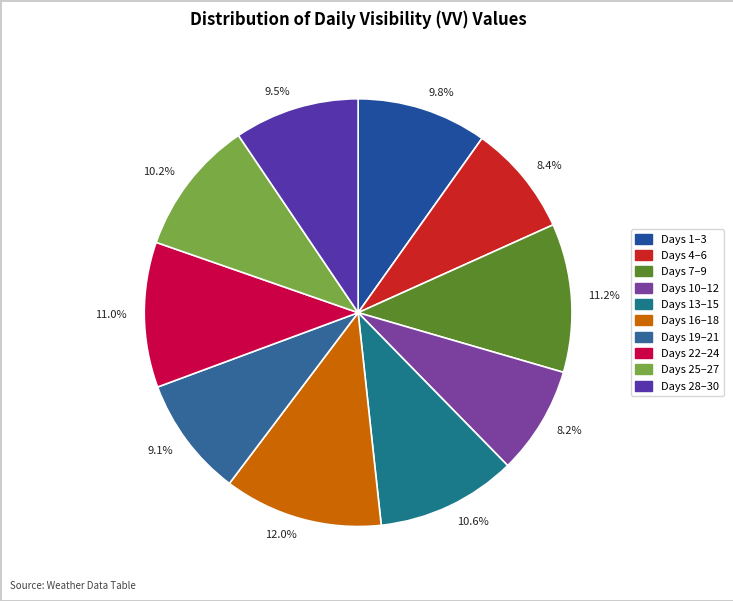

Which category has the biggest portion of the pie?

12.0%